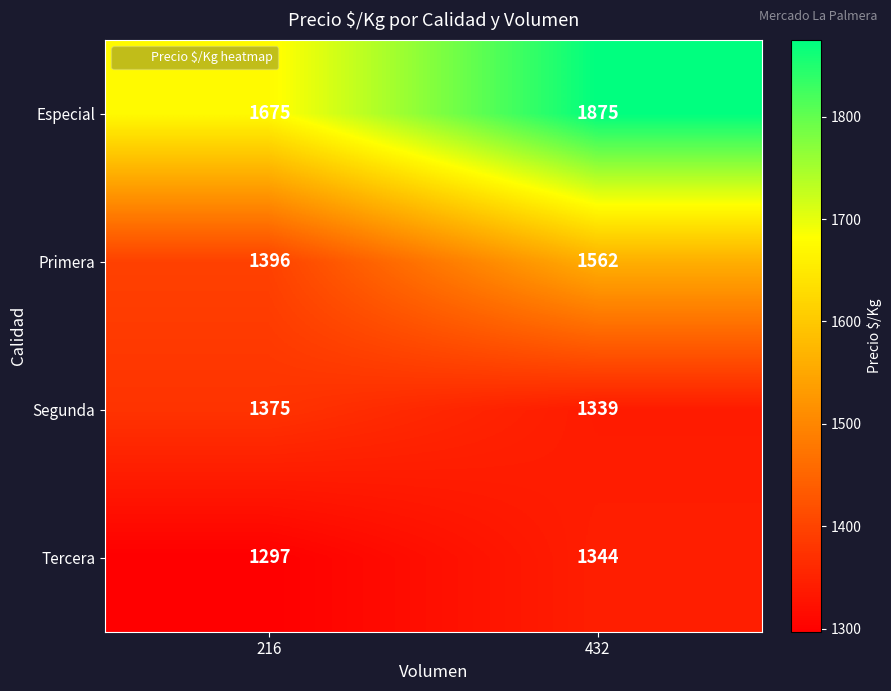

Which series has the widest spread of values?

Especial